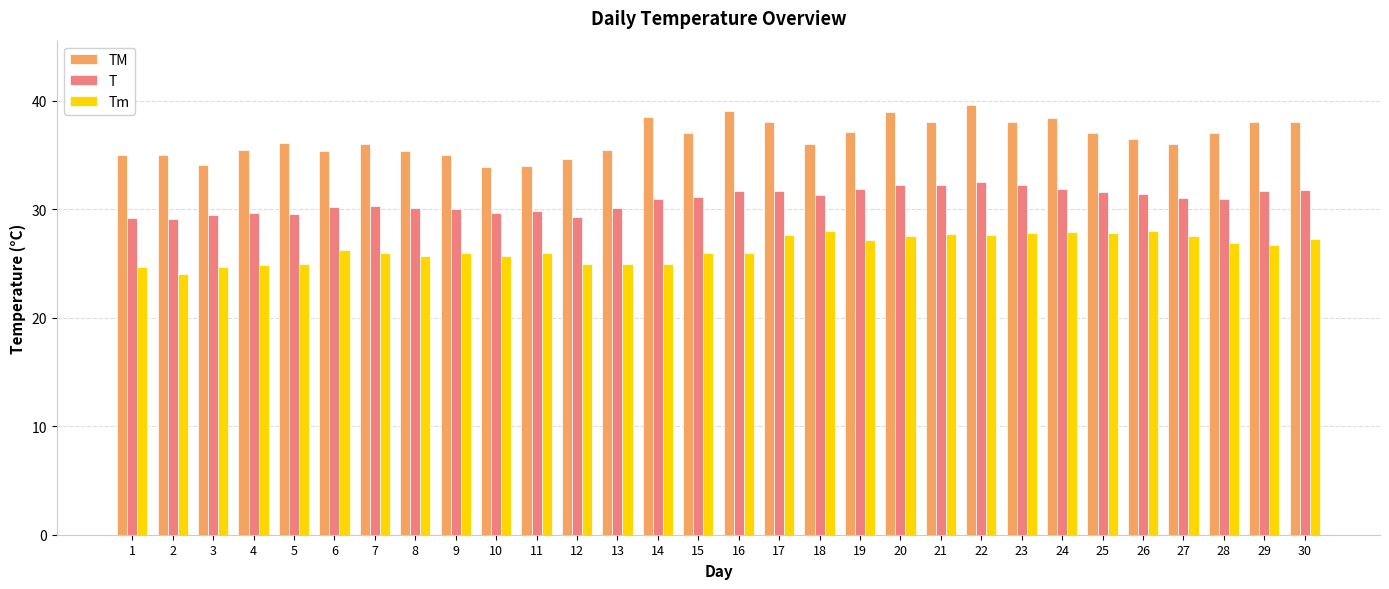

Which series has the widest spread of values?

TM